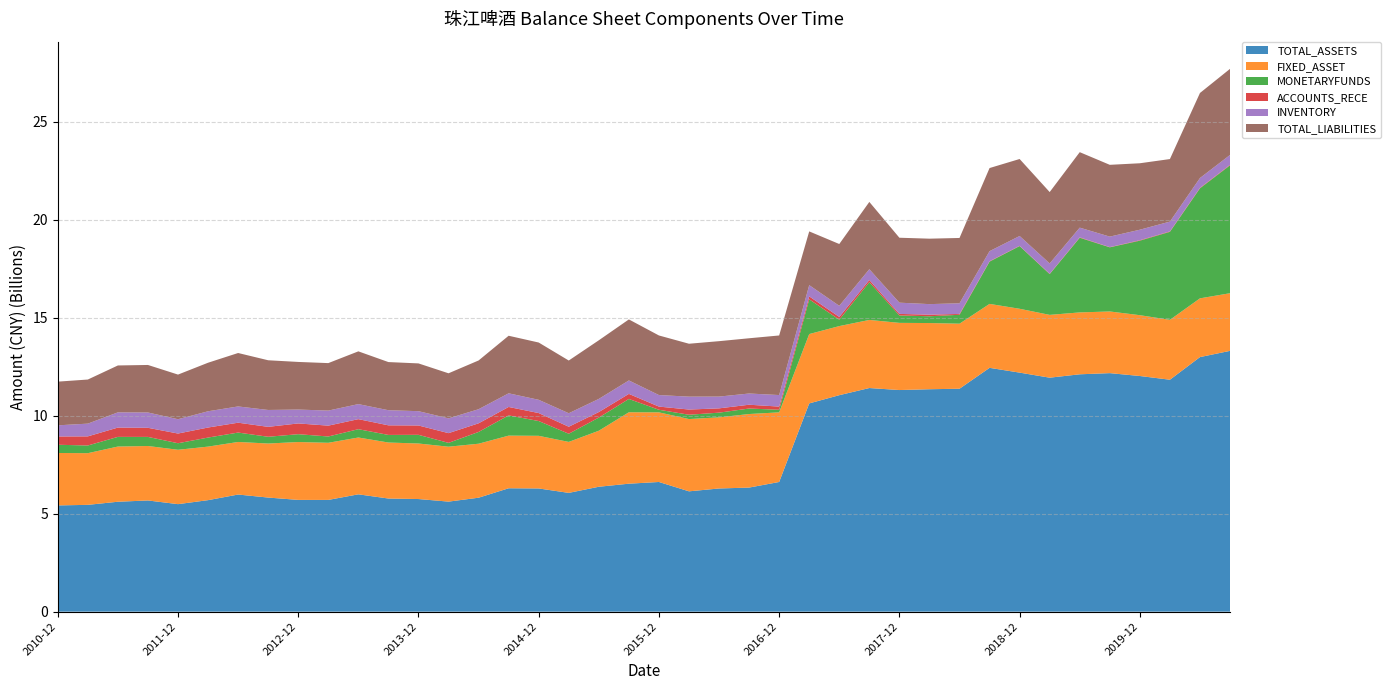

Reading right to left, what are all the values shown in this chart?

TOTAL_ASSETS: 13302930490.2	12985484964.3	11830302041.1	12020734610.6	12166936093.4	12107417546.7	11934791961.9	12193051526.3	12436698815.9	11371318302.0	11345447762.2	11304480677.4	11407080203.8	11042200082.1	10622884291.0	6614865738.1	6329393492.7	6283090224.9	6137792284.6	6614865738.1	6527677742.7	6371336175.9	6058652234.7	6284537028.6	6294176431.1	5812312181.9	5613277370.9	5744543505.2	5770953502.7	5985086394.9	5699839040.5	5700662848.7	5819796713.3	5974249461.0	5688279136.8	5484071164.2	5671963494.7	5606987872.6	5448318601.1	5419466805.0
FIXED_ASSET: 2940375033.6	2996204609.6	3054900316.9	3101608716.8	3145188597.1	3157020659.7	3203393801.0	3256525680.9	3262060842.9	3317567839.3	3376306556.7	3426322009.5	3473235522.1	3524244176.0	3537288757.3	3551202293.3	3751755186.0	3628389588.4	3686962215.8	3551202293.3	3642806938.5	2857800418.1	2600001490.5	2685012002.8	2685008108.4	2754275126.7	2801004566.2	2832973998.7	2856329974.9	2898533729.4	2913484554.1	2952127430.6	2756759091.9	2681801024.2	2730575089.3	2772988134.9	2777993647.0	2815216201.9	2635700571.3	2674941273.1
MONETARYFUNDS: 6522417574.7	5612606005.3	4488792898.0	3800887853.7	3271684233.4	3807688053.5	2080319741.7	3197780700.2	2156003939.3	454465447.8	346287430.0	377491762.8	1925504179.7	326513009.4	1770650908.8	132044125.9	280454999.4	239311626.2	220027049.6	132044125.9	679039909.2	671331457.6	416288756.4	753870722.9	1031686969.5	599883978.3	195314169.3	442561103.2	387596350.1	423695673.5	321913857.3	399518704.2	344260027.3	479031197.2	461421955.9	334065434.5	463597179.0	492851915.8	391805949.4	419058022.9
ACCOUNTS_RECE: 26684853.8	24704093.7	23372417.0	24150554.1	12022825.4	21079957.5	16528963.7	13771709.0	19274208.5	42989008.7	82119499.7	79578814.3	110902104.8	139904775.7	151556855.6	162148118.5	193911898.8	219449706.2	264930639.4	162148118.5	258405526.3	281225120.3	357858052.8	406594422.5	430731452.8	440838451.8	496059233.9	476818357.0	489563950.3	512254836.4	553319075.8	548883475.1	506179925.6	503567334.2	512761270.8	494535257.2	464574449.6	474983255.8	465728870.8	422397603.5
INVENTORY: 503844696.8	499676065.3	498704567.8	535003883.7	534378456.8	494644974.9	526574162.0	500607447.4	514460216.5	542211902.3	536924076.3	573040606.5	550581846.9	567213105.6	572782323.8	588439416.0	571948329.5	600268511.7	658088174.8	588439416.0	685854526.5	671003241.8	687456576.7	676275169.1	695961179.4	718773549.9	754125064.7	729354640.7	770905853.5	767472441.9	767710767.2	707712329.5	861096436.5	828908939.7	828330947.2	729938830.7	781227476.7	775906848.8	649564362.3	568405138.1
TOTAL_LIABILITIES: 4391248038.2	4338264368.9	3189985471.2	3389780692.7	3661976792.6	3850573585.2	3641332459.0	3927366065.2	4239270078.1	3332967306.7	3338248693.1	3312297919.7	3432796665.8	3152746926.5	2741306093.4	3039219801.3	2818058862.1	2826599950.6	2698512830.1	3039219801.3	3113161420.0	2989614993.8	2689817464.9	2921942420.1	2936081823.9	2486685382.2	2298760815.2	2436692778.6	2455873802.1	2690875774.4	2421954387.9	2428941243.1	2535028845.5	2726048343.1	2476190706.4	2277184192.1	2423987663.3	2392199810.0	2249599720.6	2228451593.9